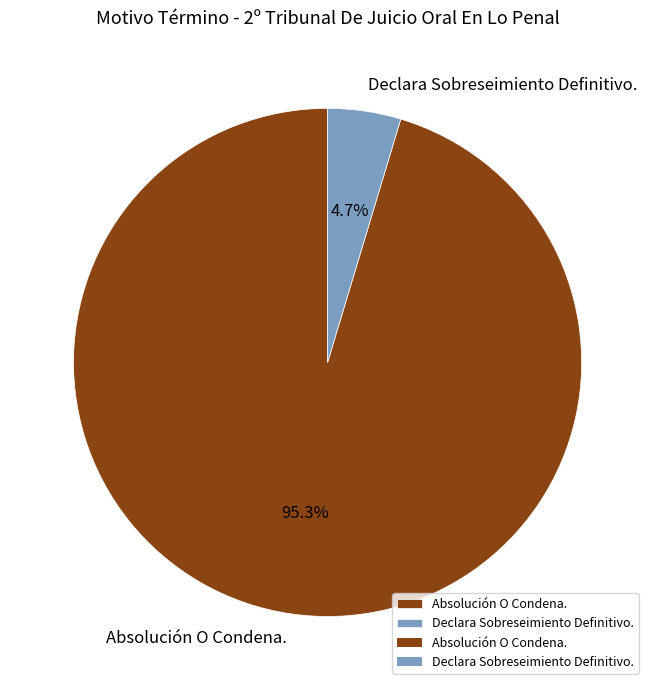

What is the largest slice in the pie chart?

Absolución O Condena.